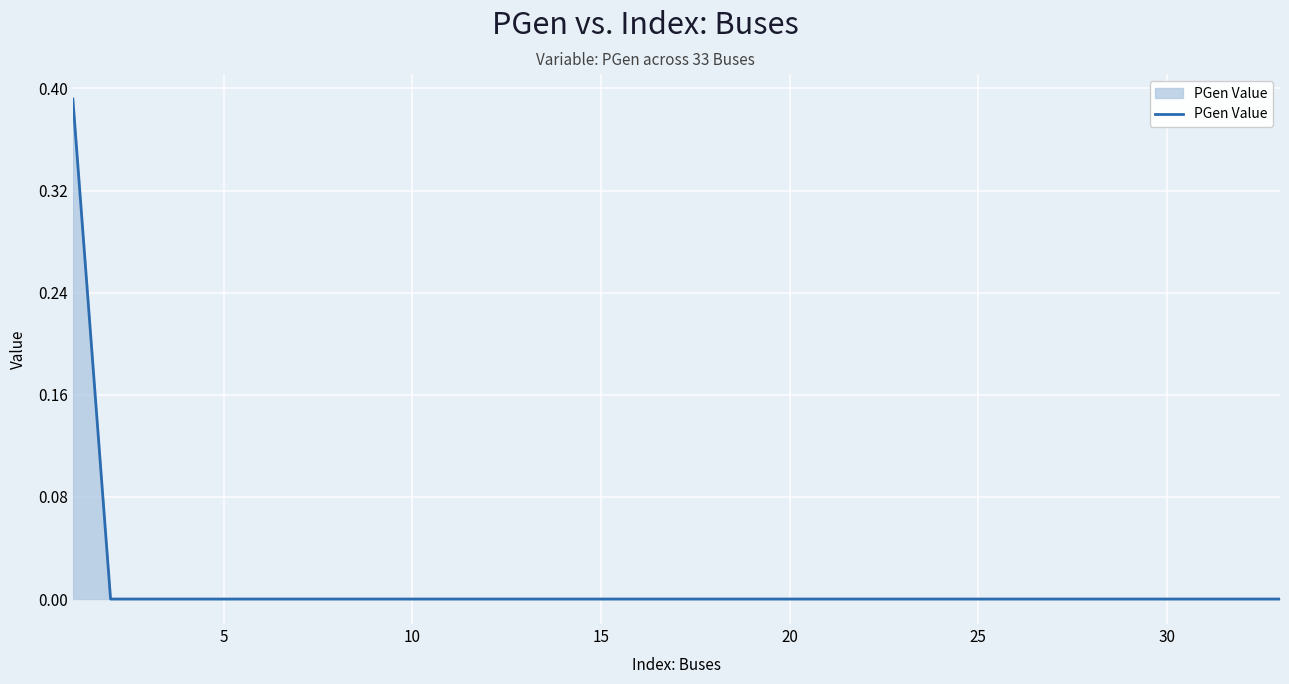

Does the chart display data point markers on the line(s)?

No